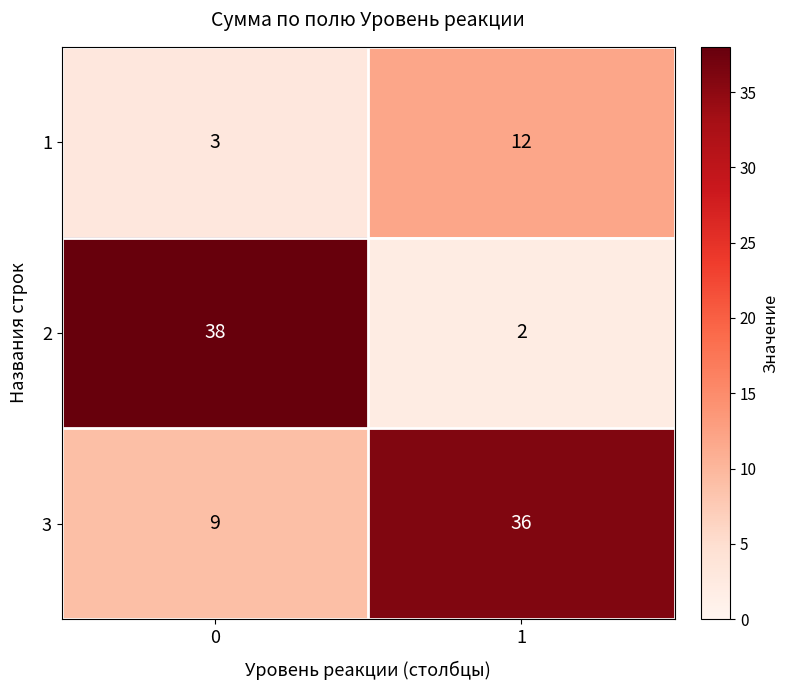

Count the number of data series in this chart.

3